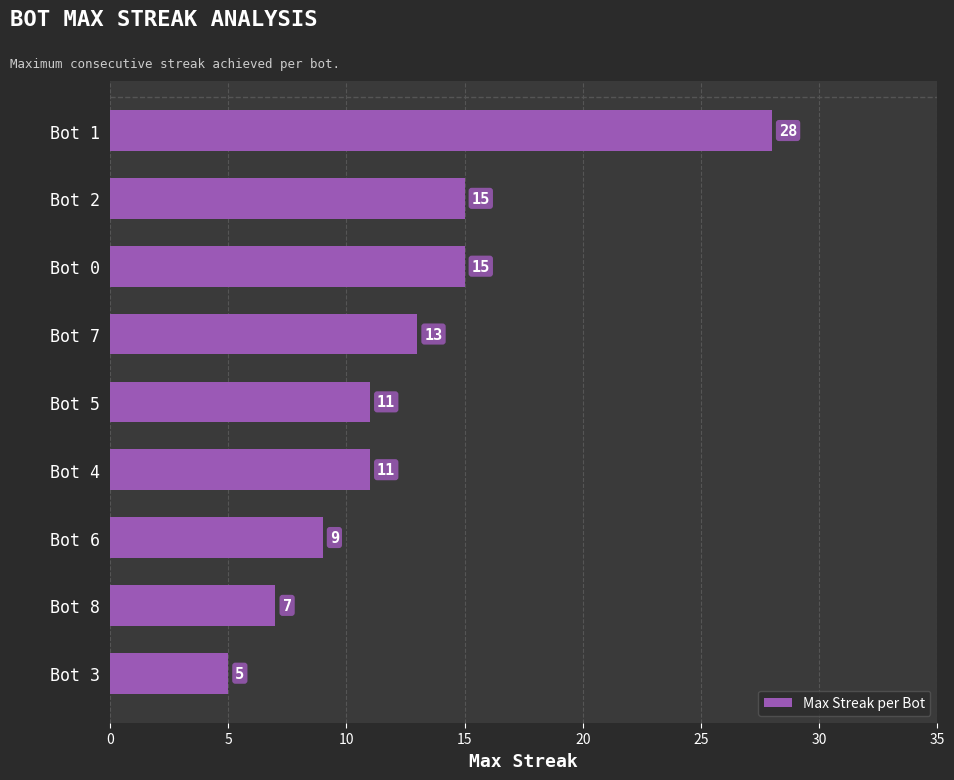

What is the value of the 6th bar from the top?

11